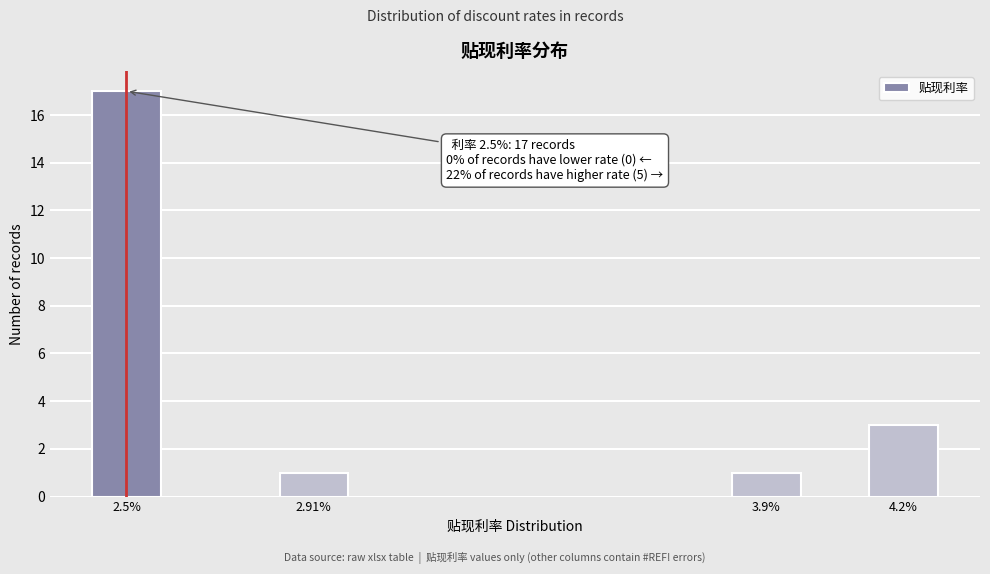

Reading left to right, what are all the values shown in this chart?

2.5%=17	2.91%=1	3.9%=1	4.2%=3